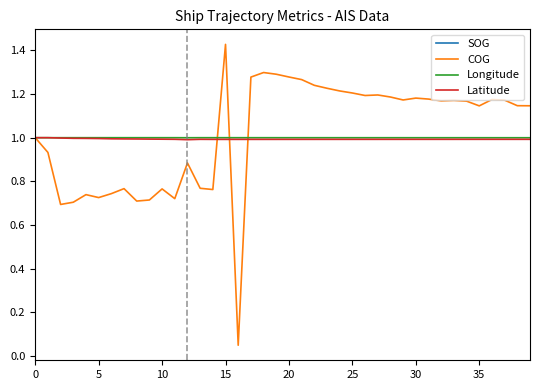

What is the minimum value for Latitude?

1.0